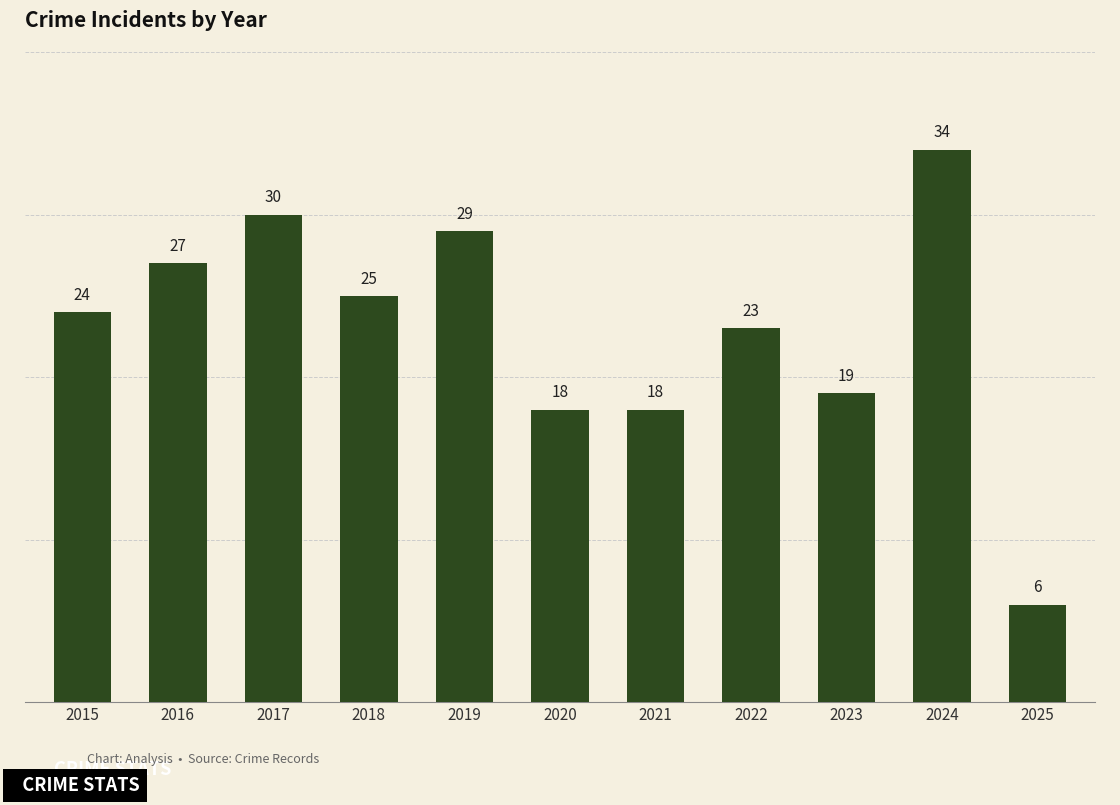

What is the value of the 5th bar from the left?

29